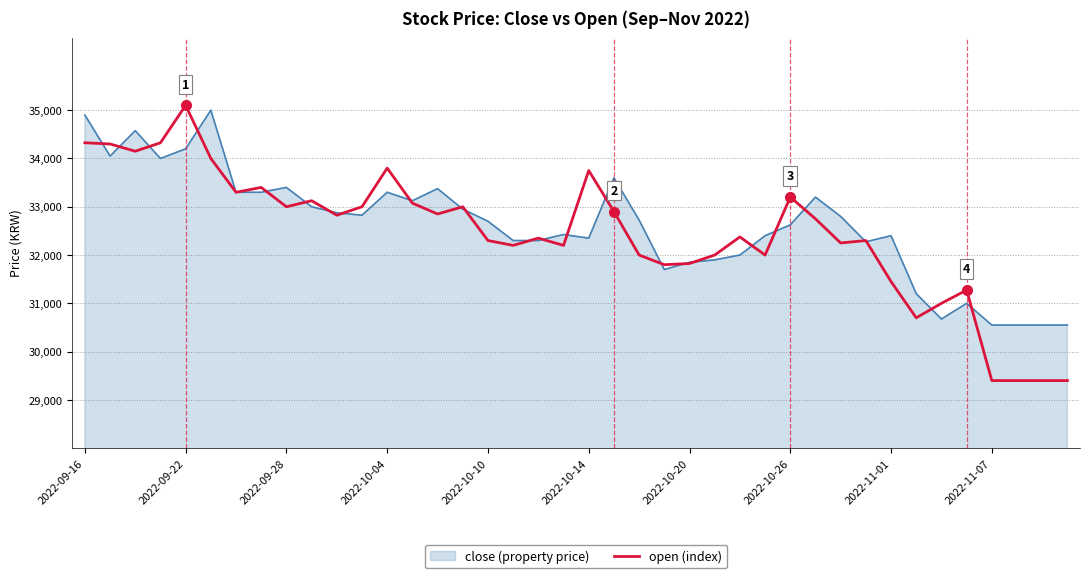

What is the minimum value shown in the chart?

29400